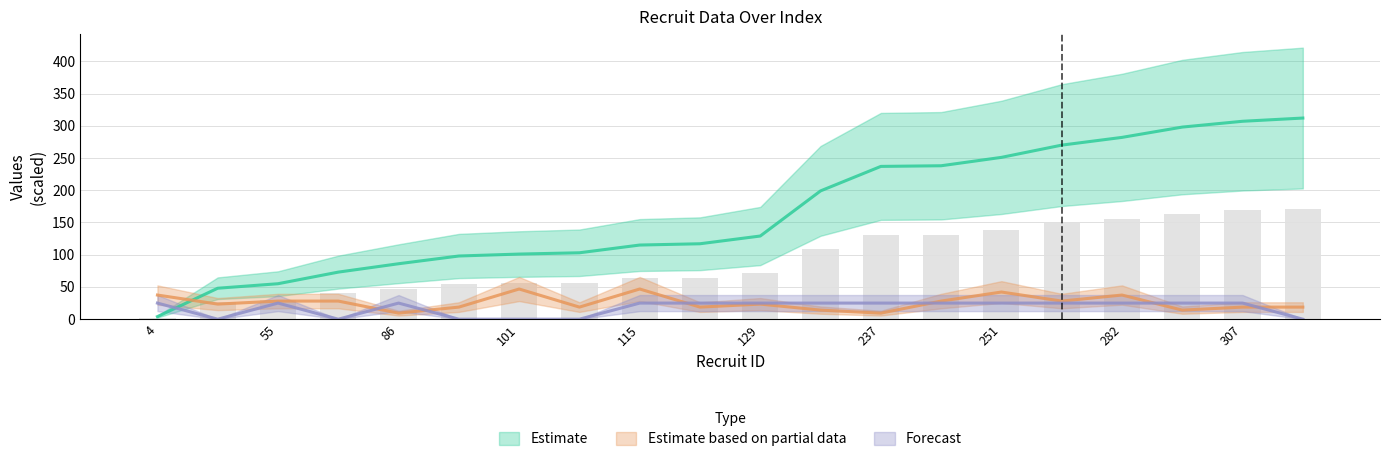

How many data points in blk are above 24?

14